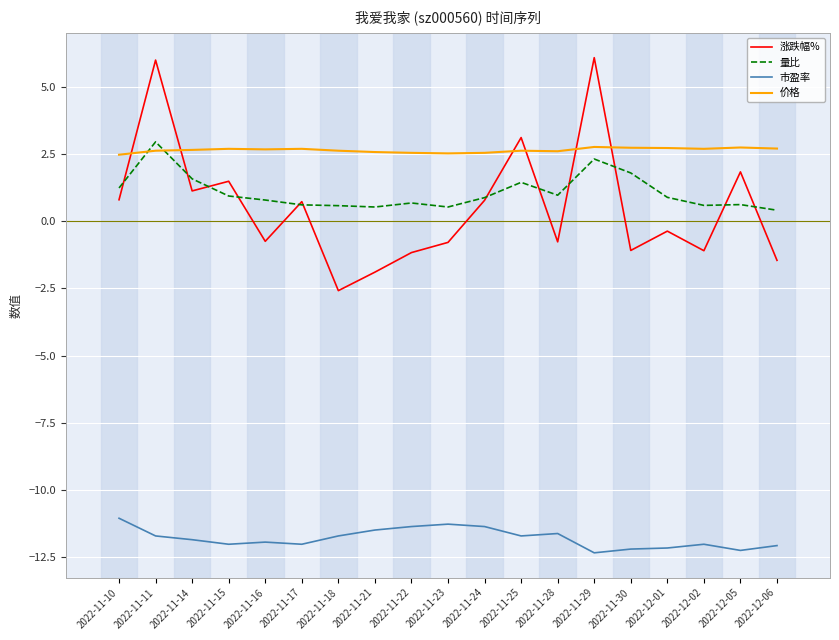

What is the minimum value shown in the chart?

-12.4